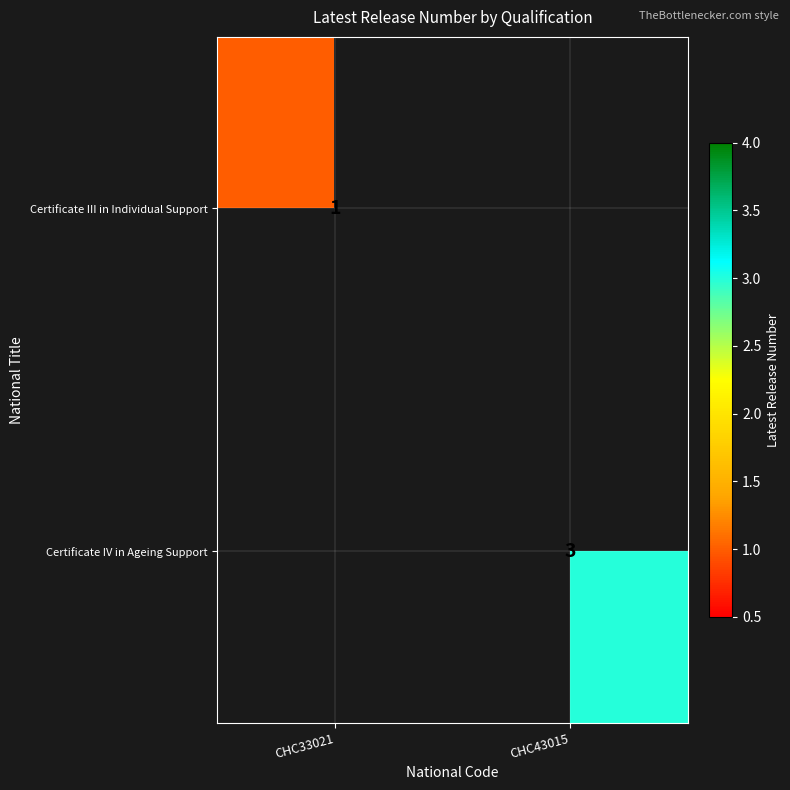

True or false: Certificate IV in Ageing Support has a value of 1 at CHC43015.

False